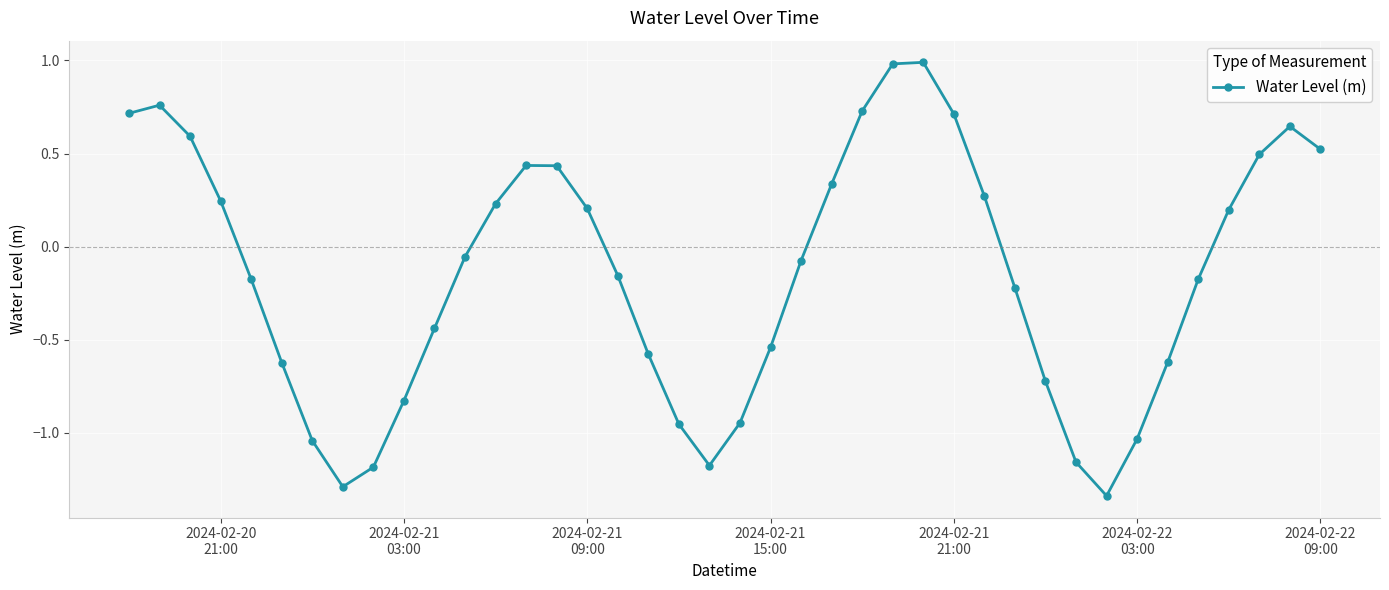

True or false: there are more than 2 points higher than both neighbors.

True